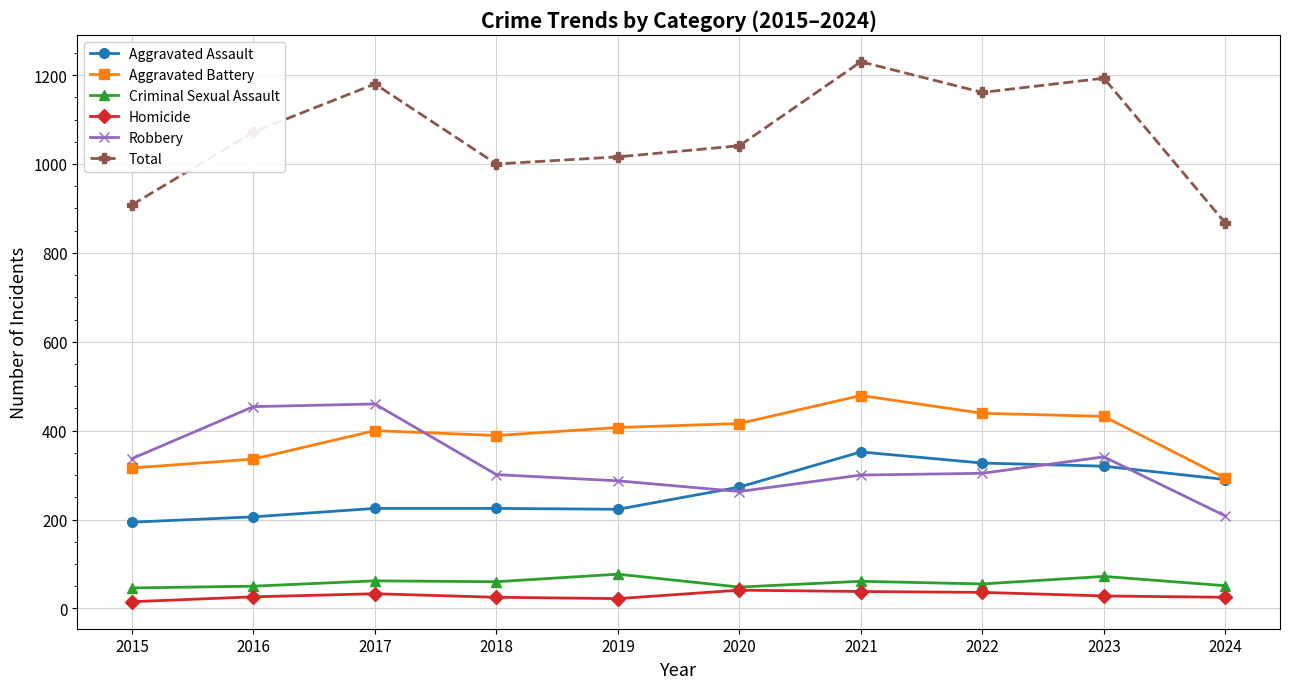

What is the total value across all series at 2017?

2360